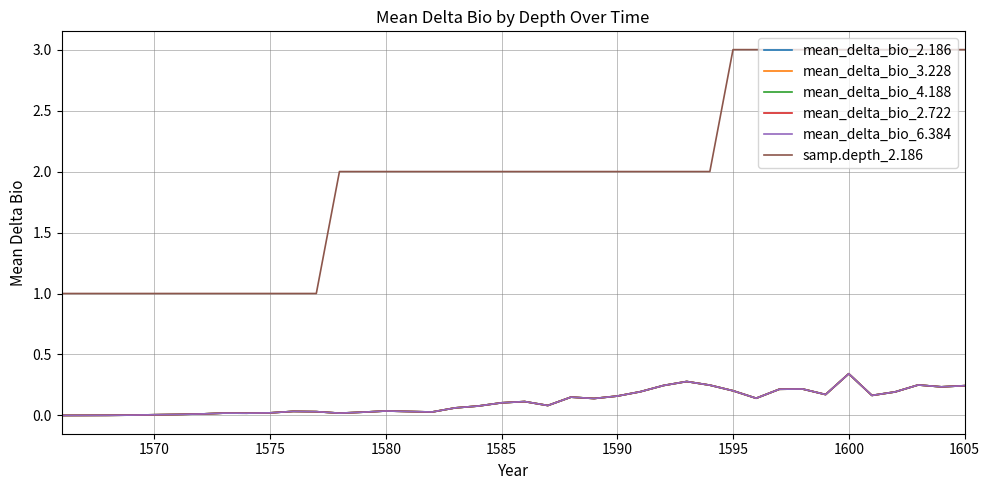

True or false: mean_delta_bio_2.722 and samp.depth_2.186 cross at least once.

False